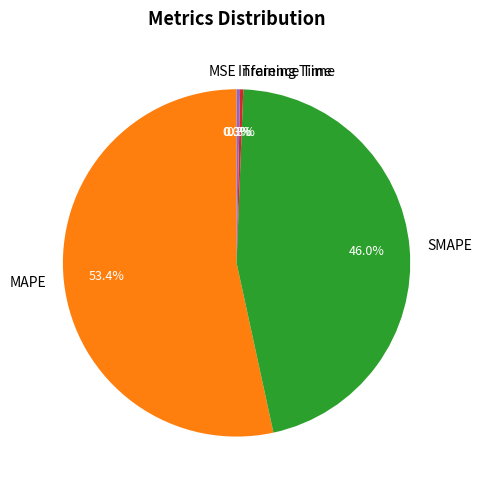

Is it true that Inference Time is 0% of the pie?

True